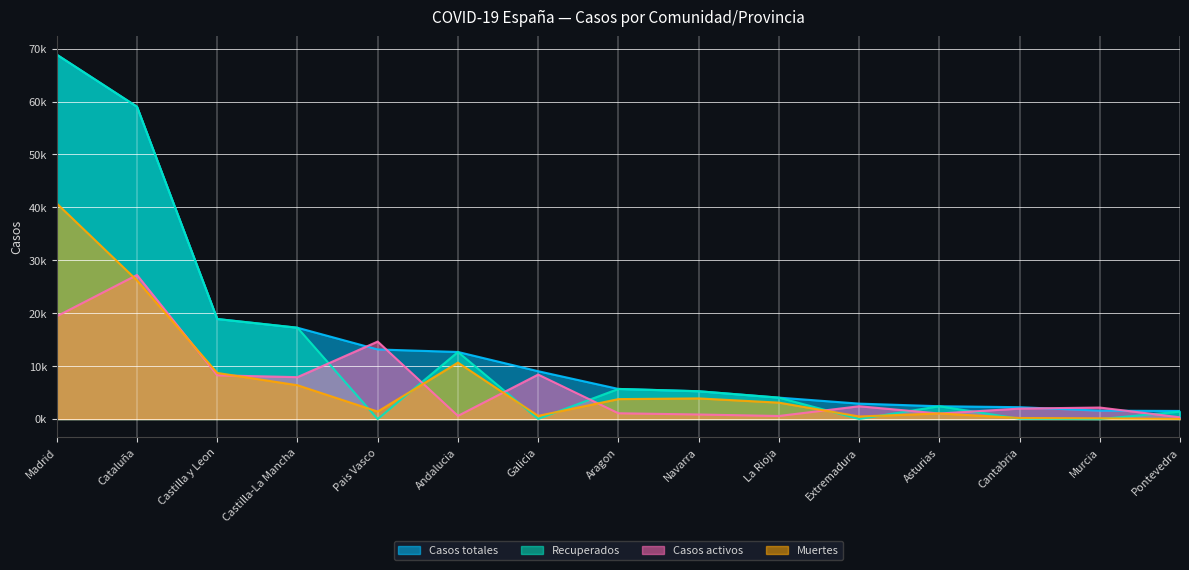

Rank the series by their maximum value, from highest to lowest.

Casos totales, Recuperados, Muertes, Casos activos